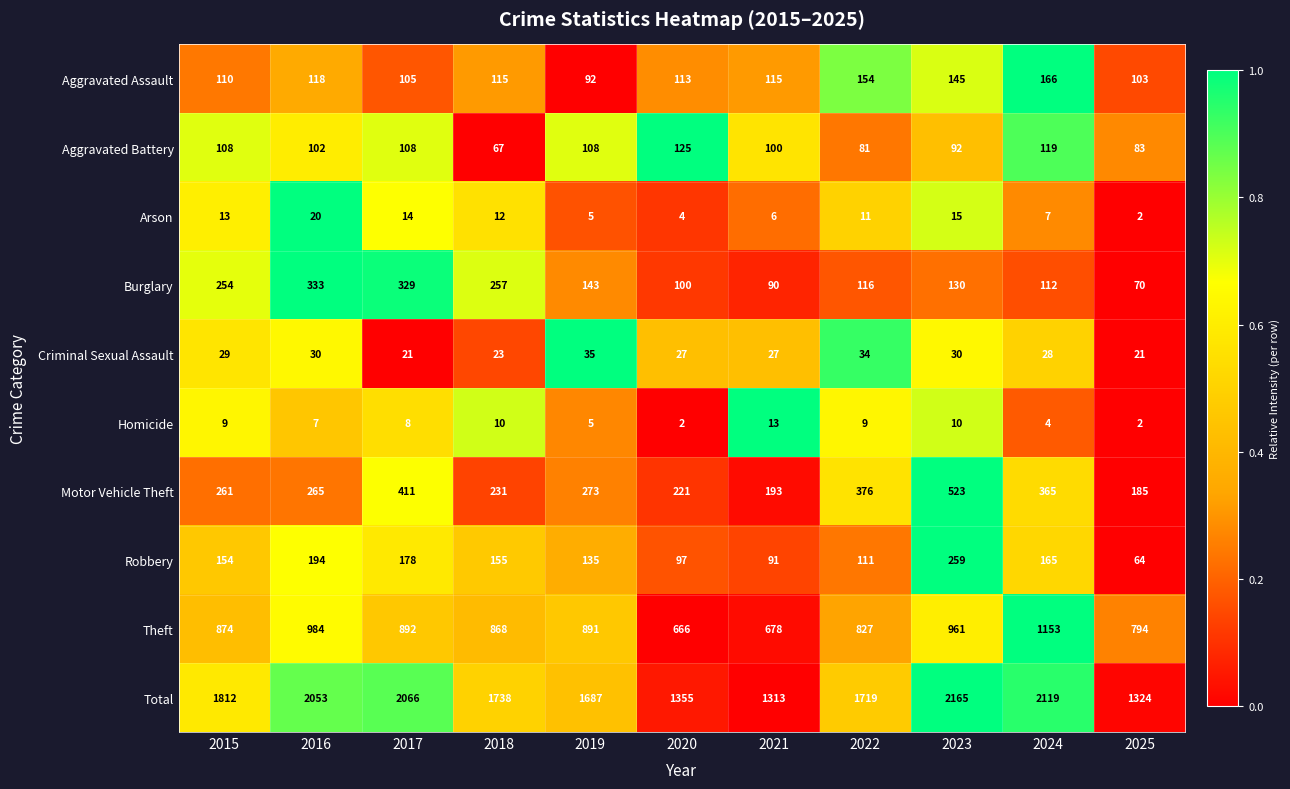

Which series has the widest spread of values?

Total